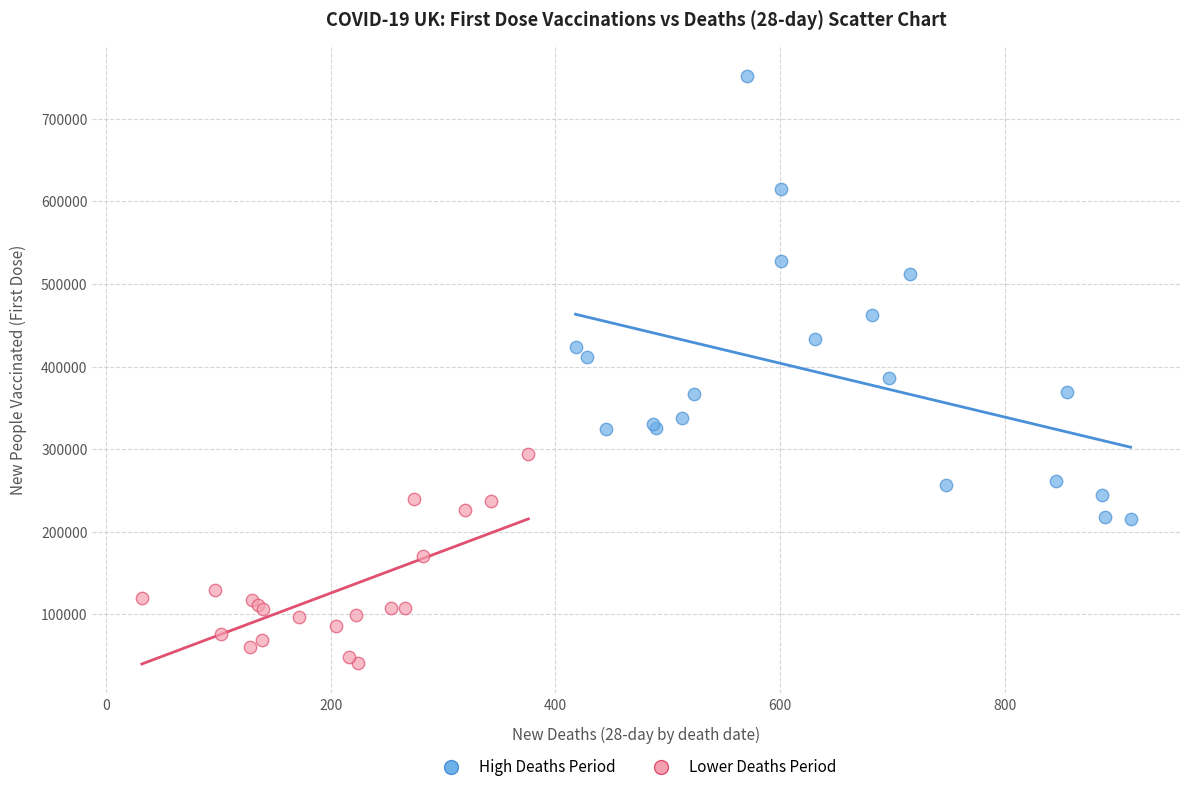

Which series reaches the maximum Y coordinate?

High Deaths Period